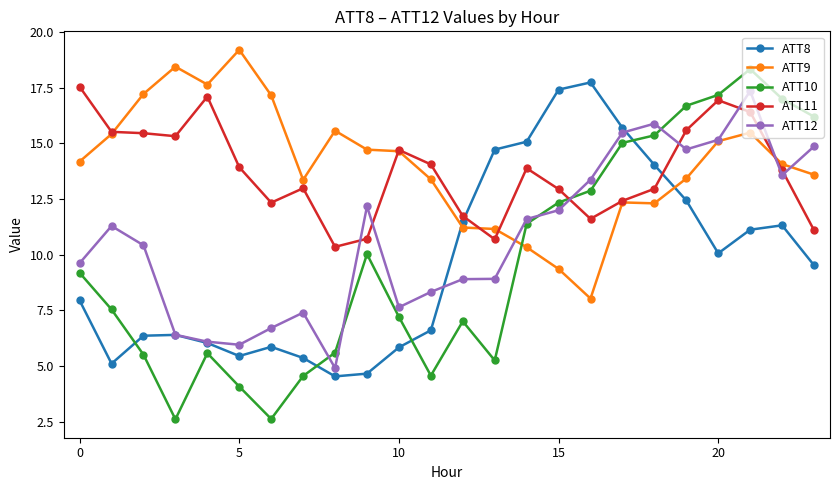

What is the value of the ATT9 point at the 2nd from the left?

15.4